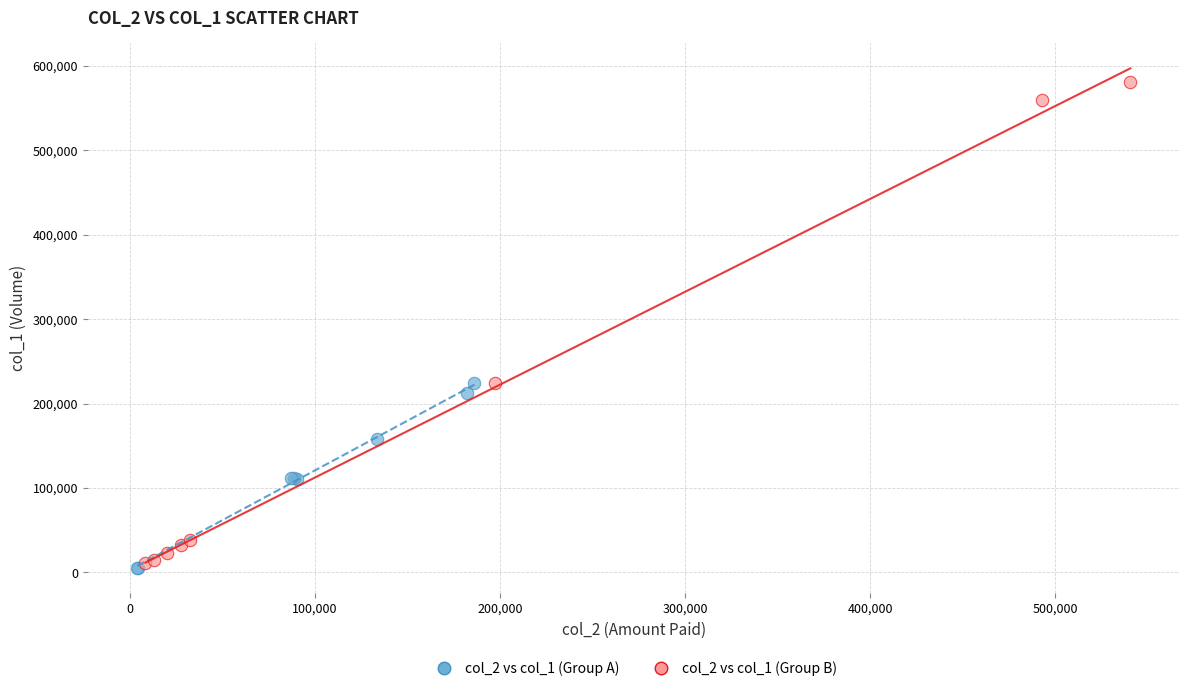

Which series has the largest Y range (max minus min)?

col_2 vs col_1 (Group B)